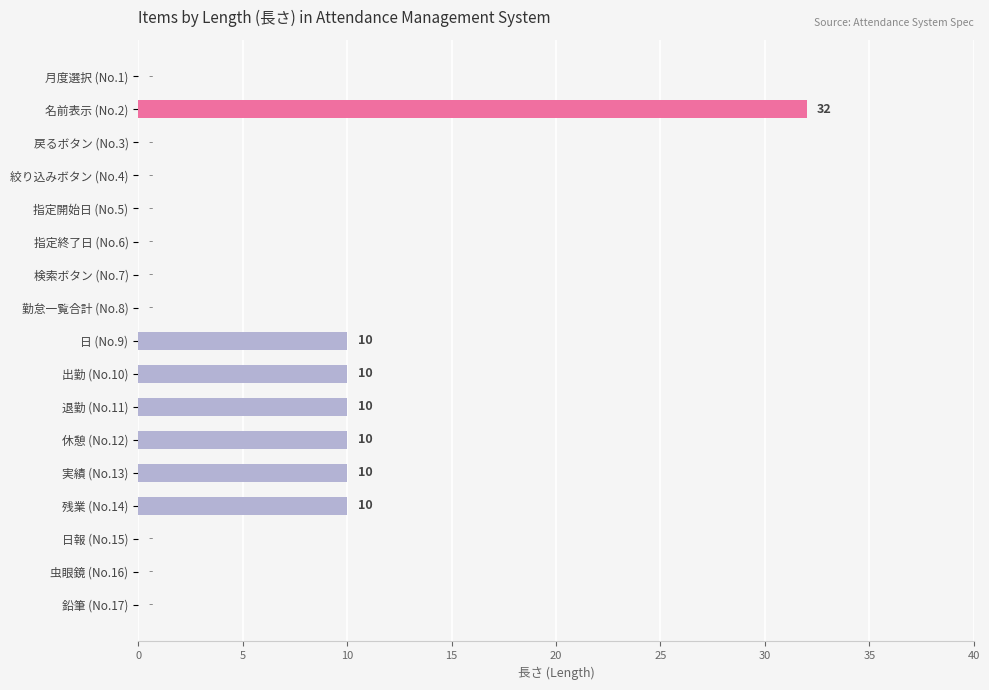

Is it true that the value at 指定終了日 (No.6) is -21?

False